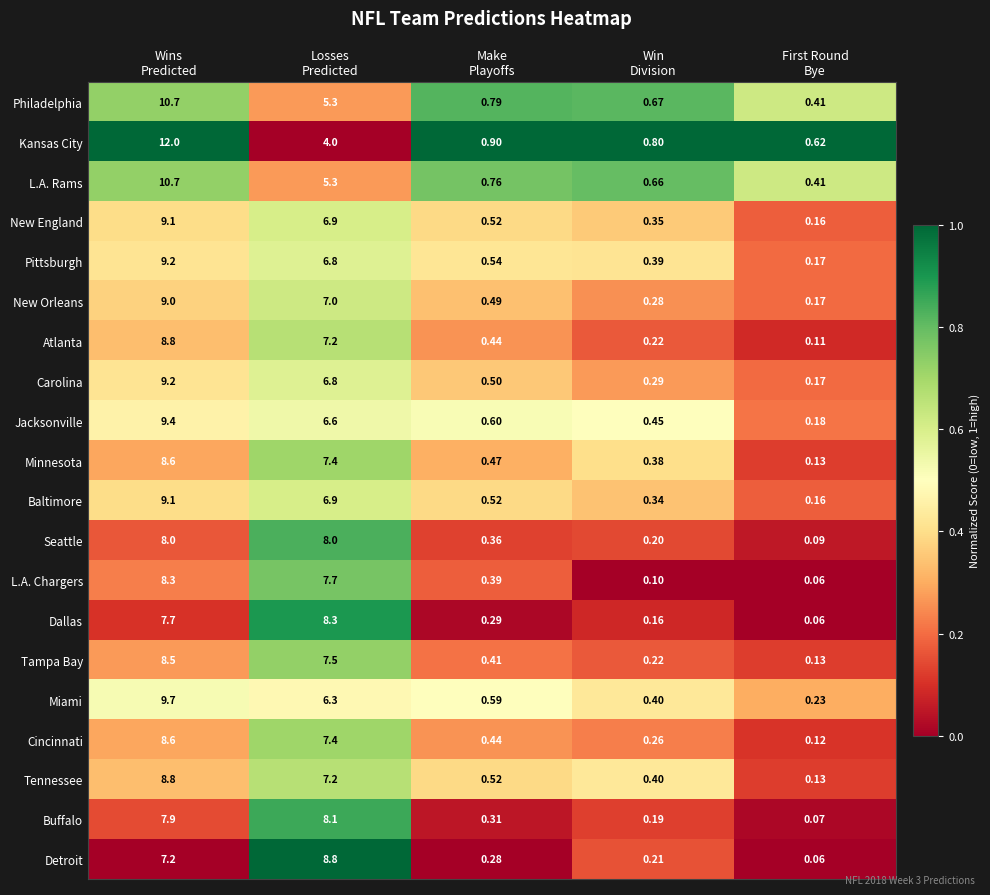

Which series has the largest range (max minus min)?

Kansas City